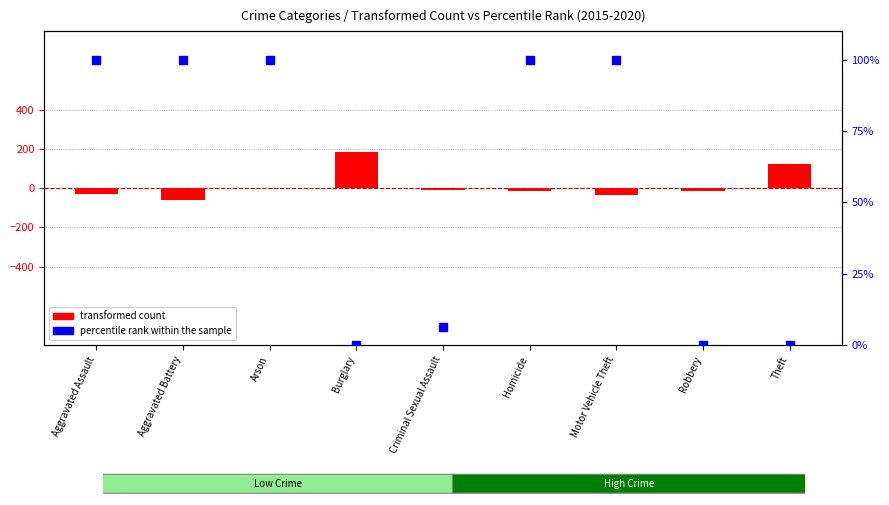

Is the value of percentile rank within the sample at Burglary greater than the value of transformed count at Robbery?

Yes